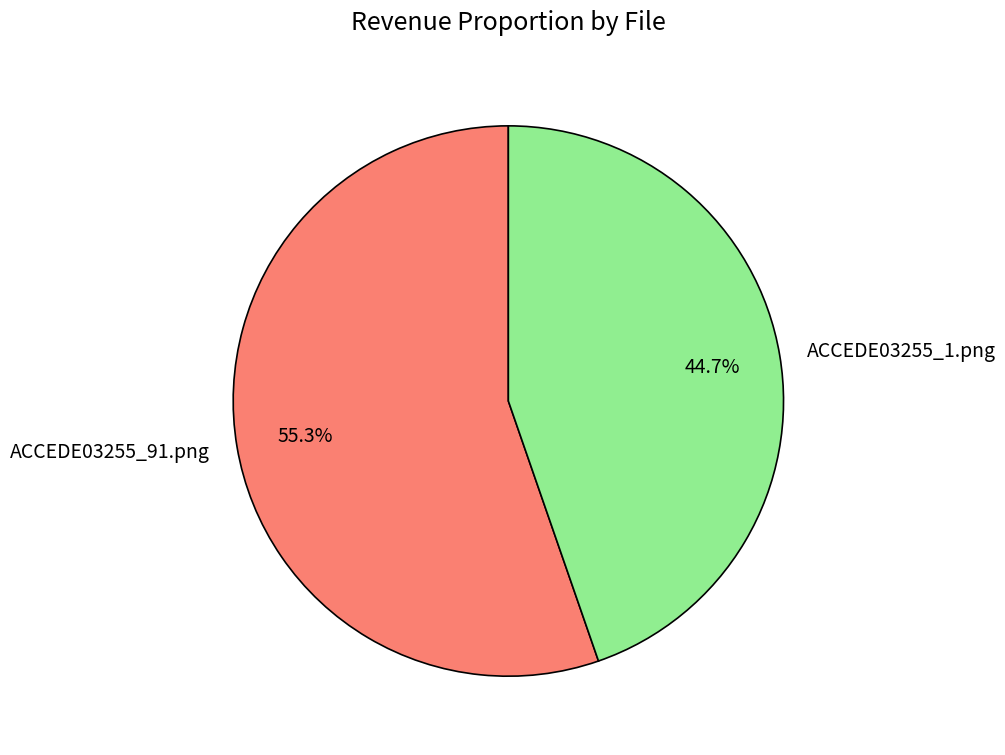

What is the smallest slice in the pie chart?

ACCEDE03255_1.png